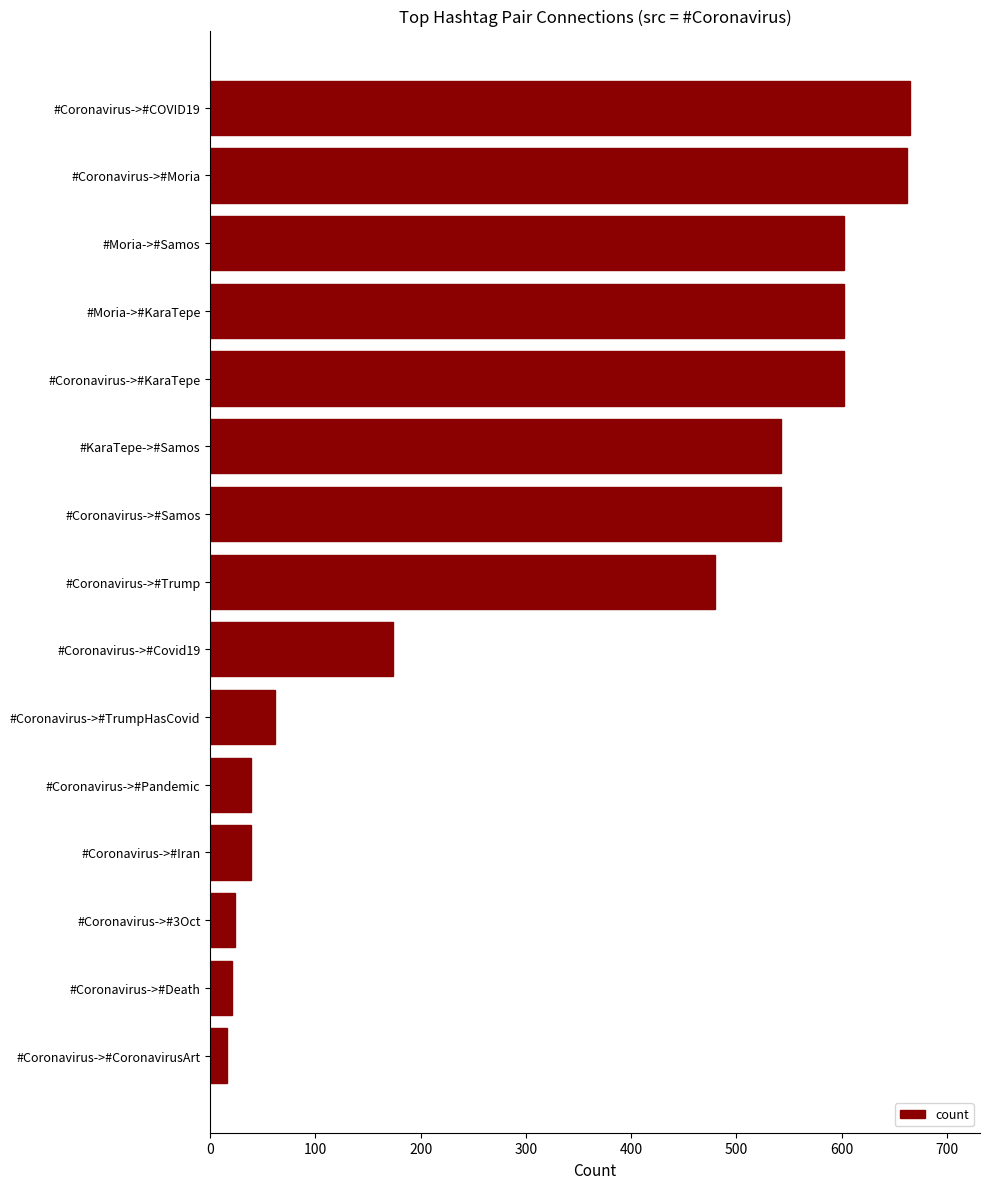

The value at #Moria->#KaraTepe is 1019. True or false?

False